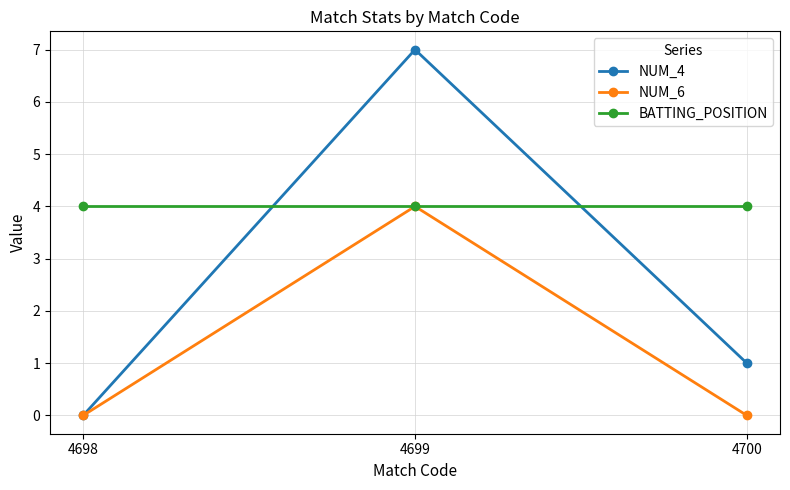

What is the value of the BATTING_POSITION point at the 3rd from the left?

4